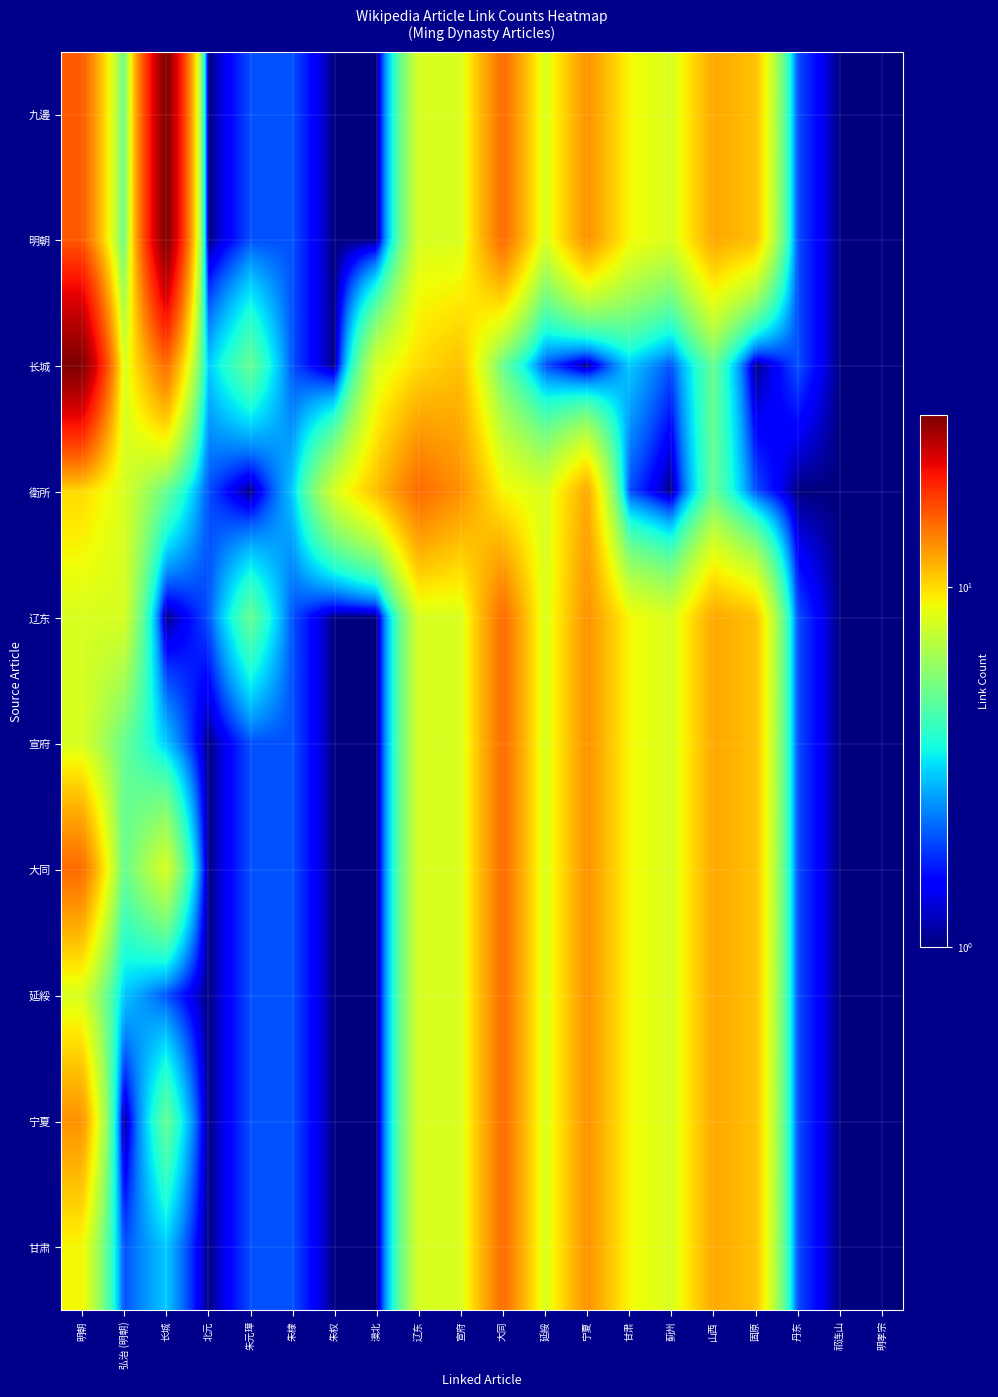

At which category is the sum across all series the highest?

大同